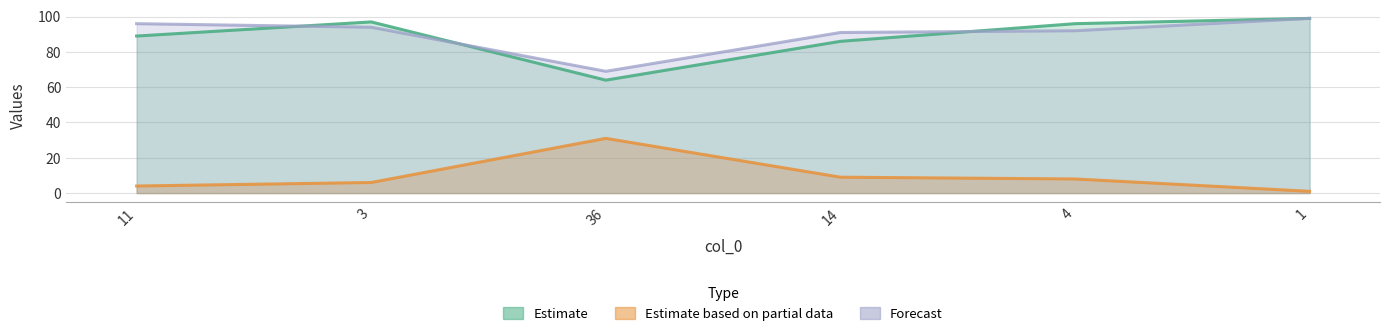

How many distinct data groups are displayed?

3